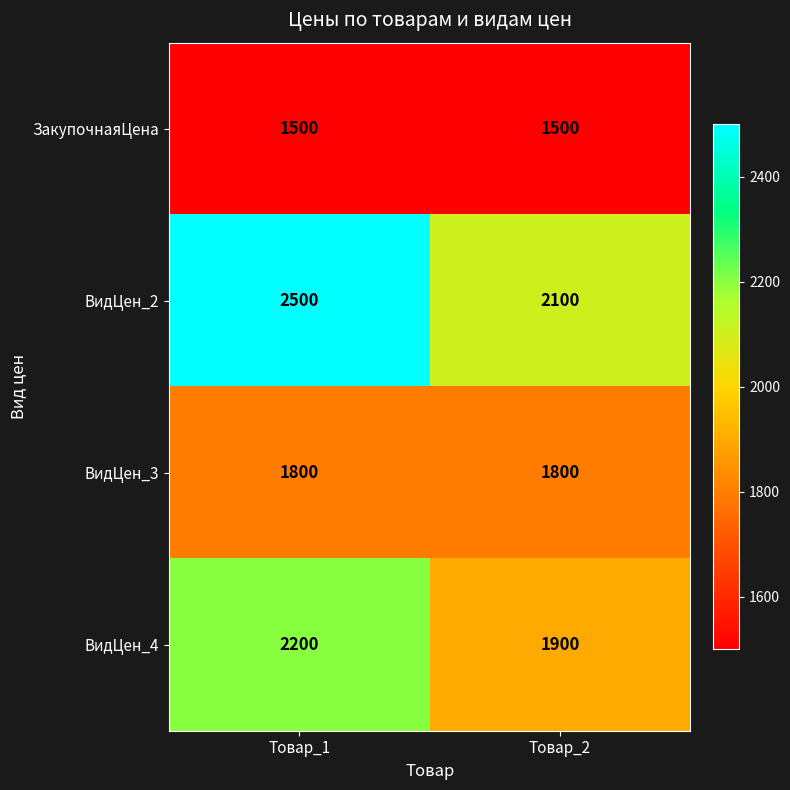

Is it true that ВидЦен_3 equals 2857 at Товар_1?

False